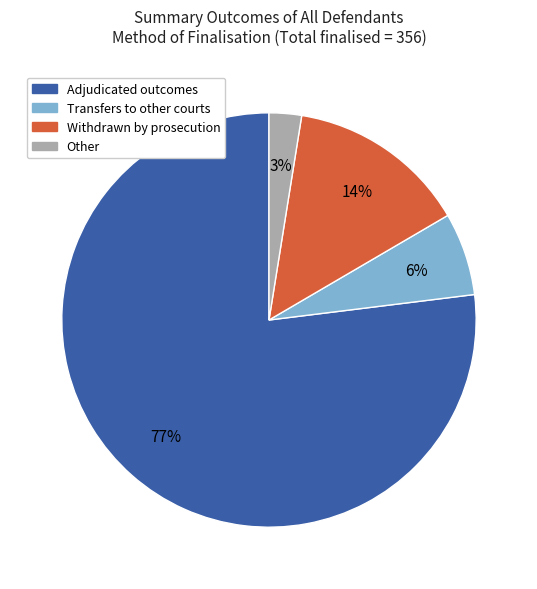

To the nearest percent, what is the average slice percentage?

25%